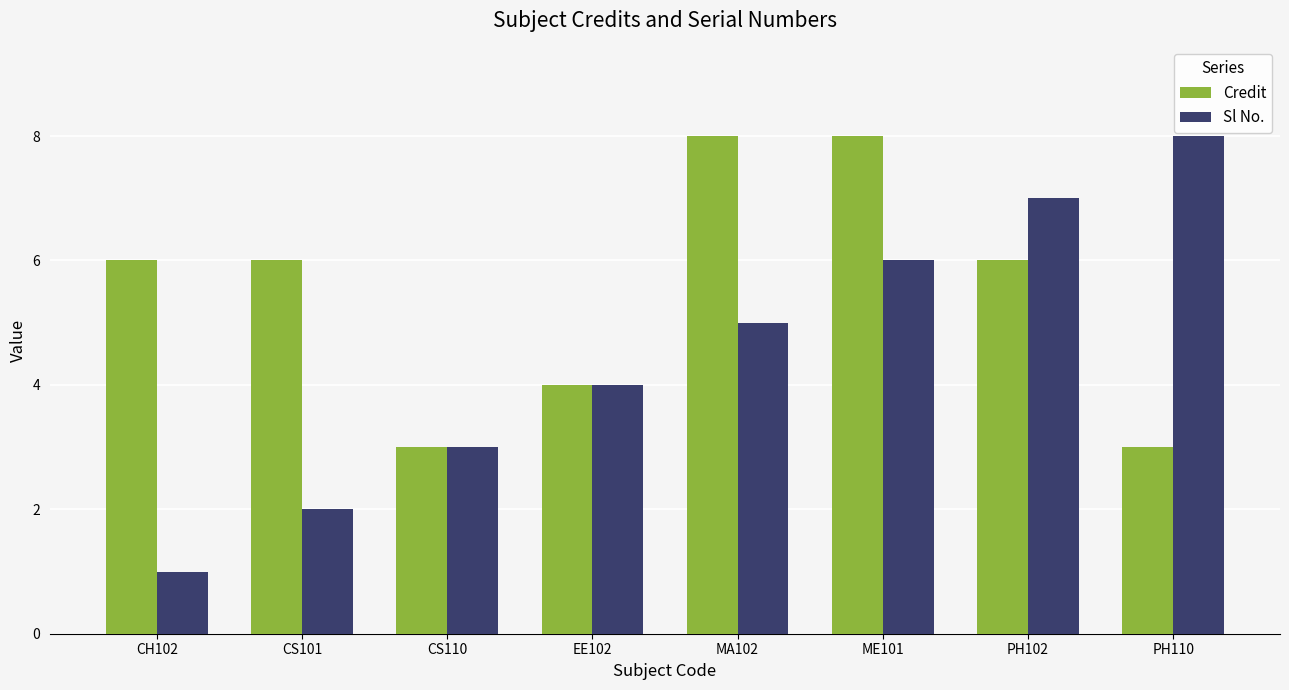

The Sl No. series shows 1 at CH102. True or false?

True